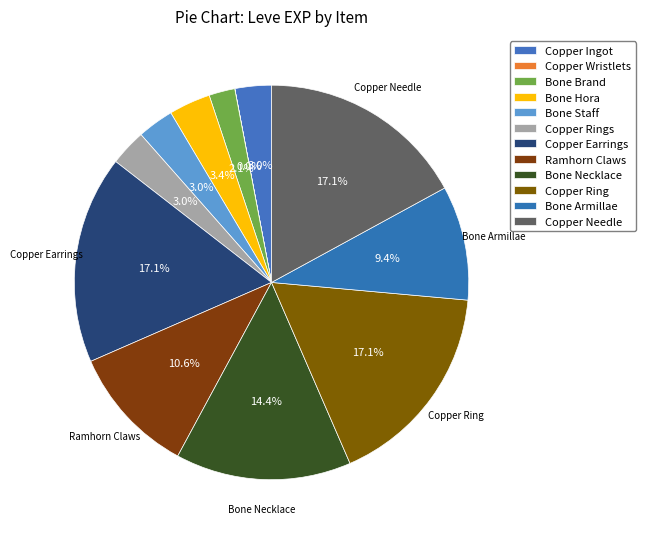

Which category has the smallest portion of the pie?

Copper Wristlets